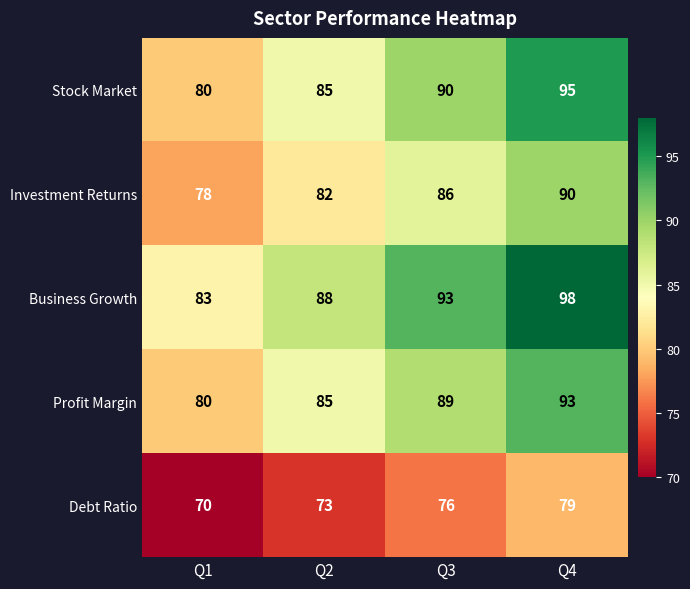

How many values in the Investment Returns series are below 86?

2